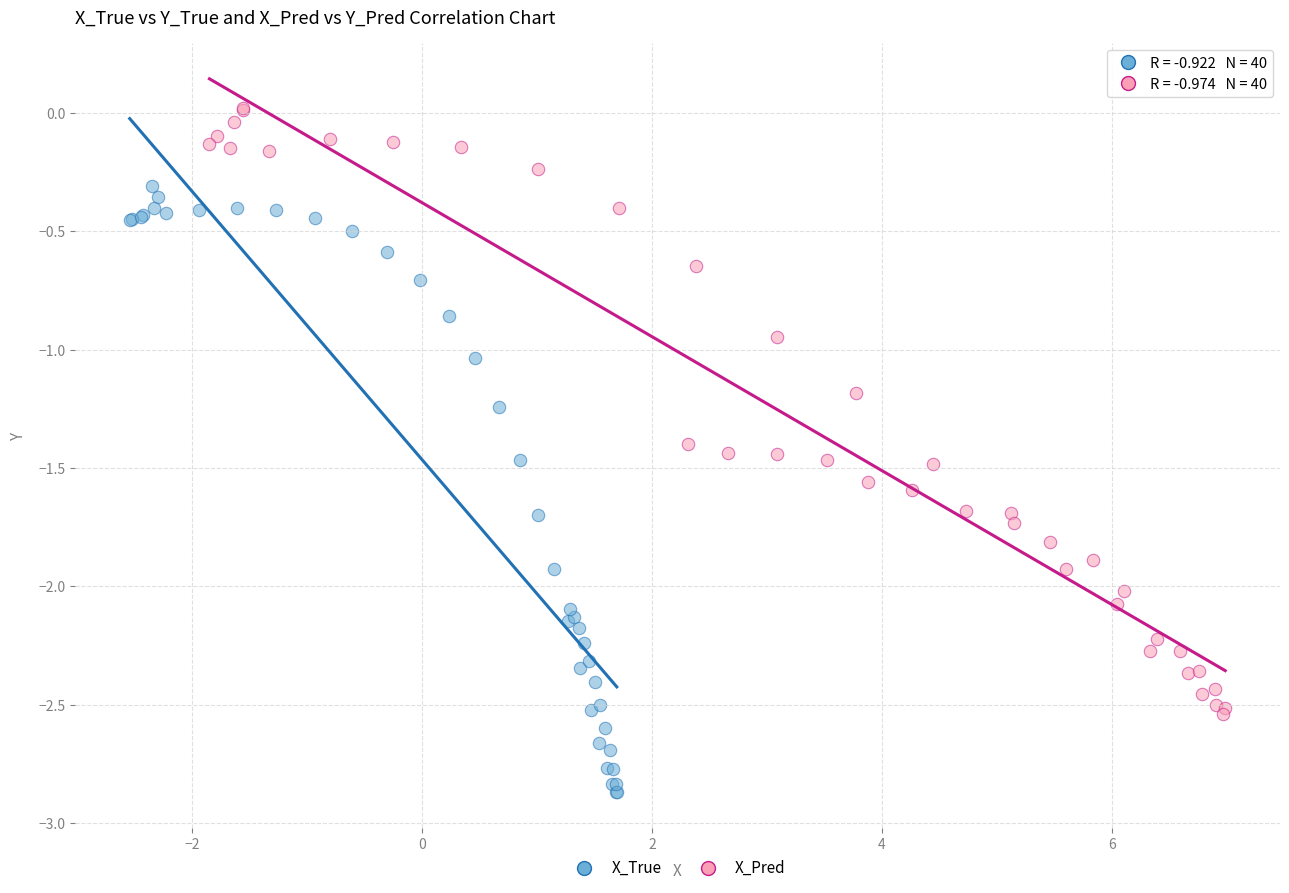

Which series reaches the minimum Y coordinate?

X_True